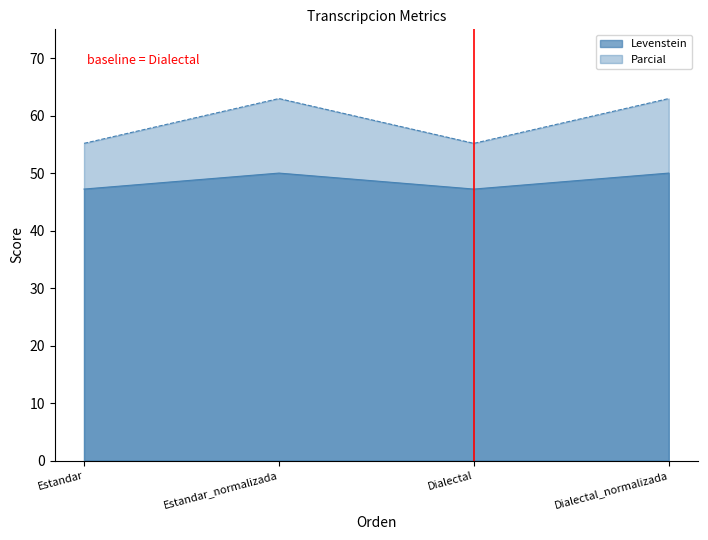

Is it true that Parcial equals 76.7 at Dialectal?

False